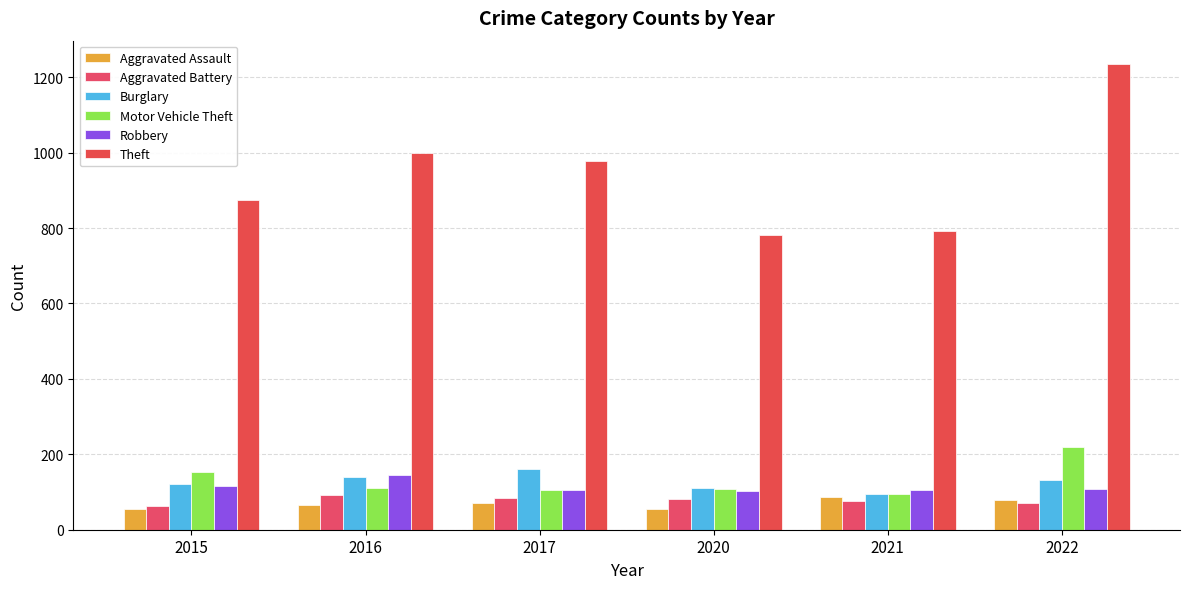

Between 2015 and 2017, which series saw the biggest shift?

Theft